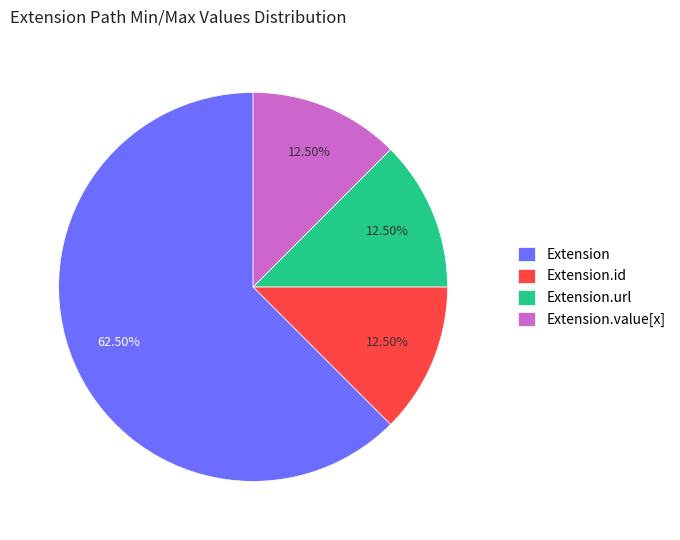

Which category has the biggest portion of the pie?

Extension